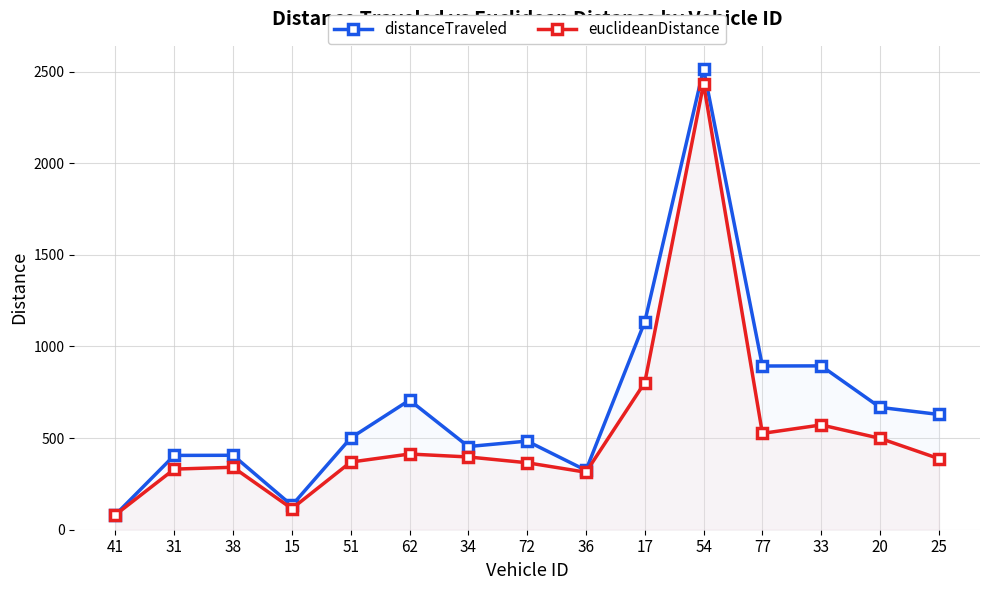

What is the value of the distanceTraveled point at the 11th from the left?

2514.7